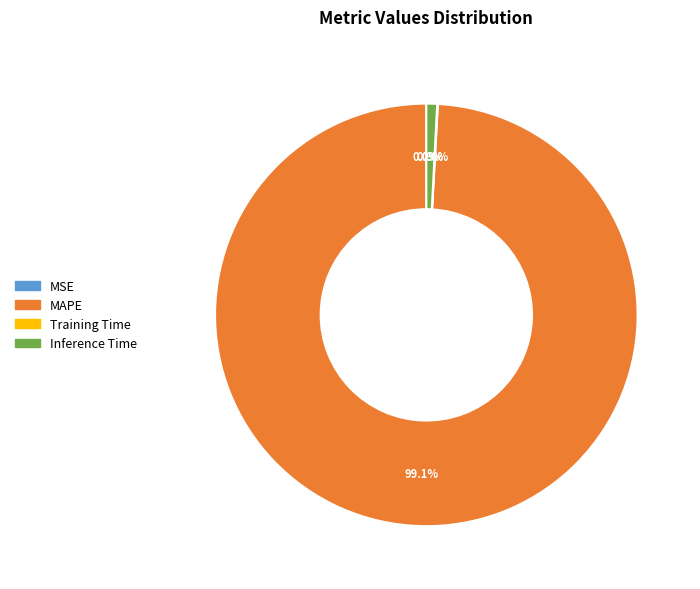

Is there any slice that represents more than half of the pie?

Yes